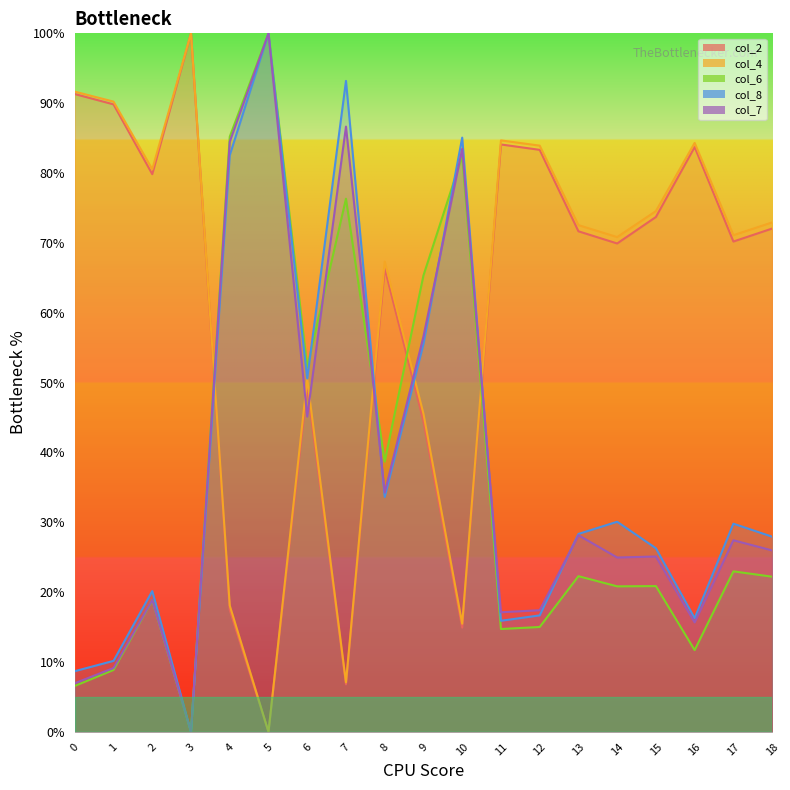

Which series ends up on top after the final intersection of col_2 and col_8?

col_2